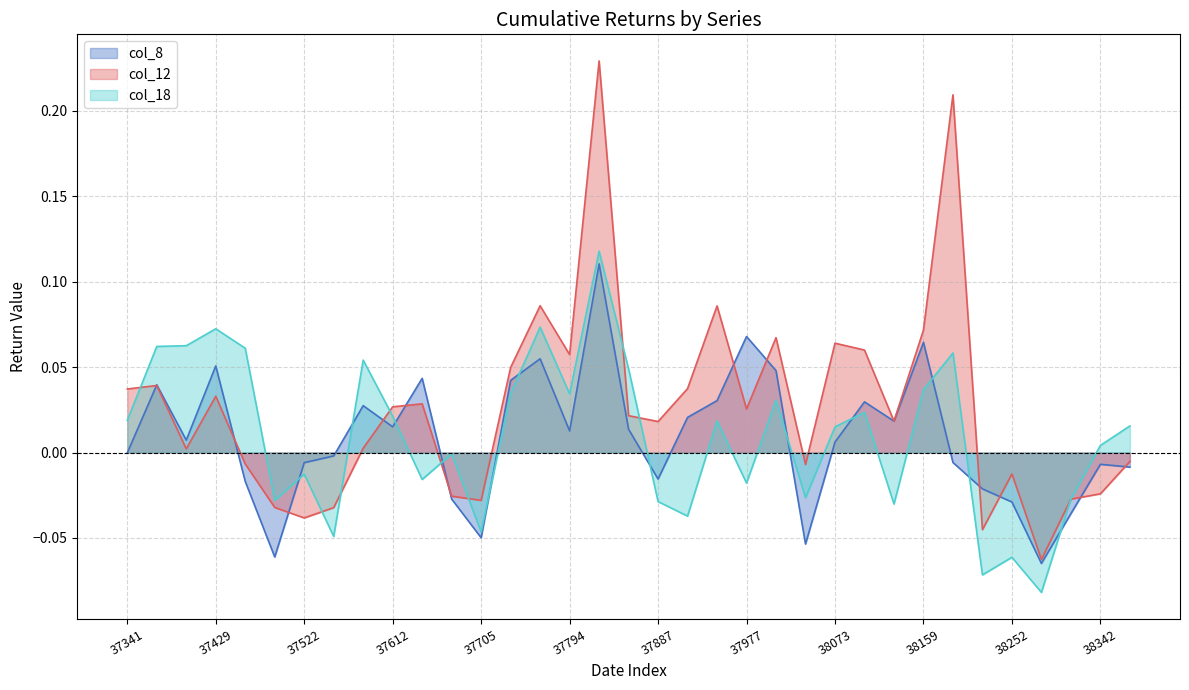

Which category has the lowest value in the col_18_line series?

31